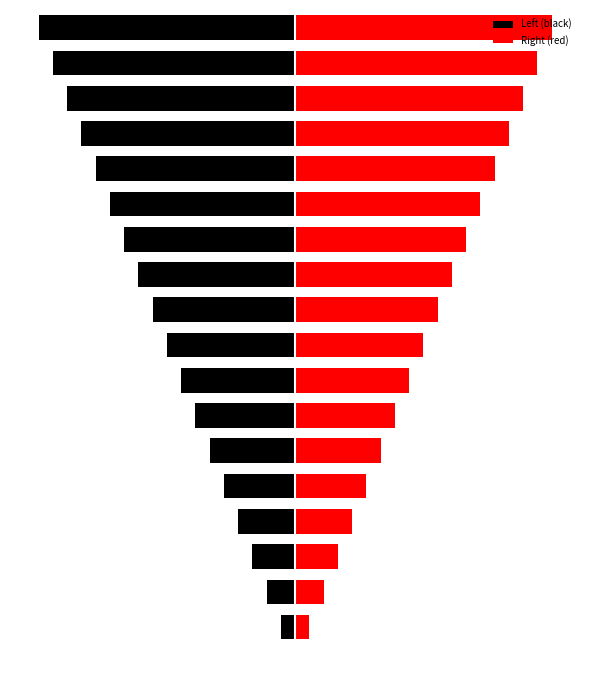

What is the average value of the Right (red) series?

9